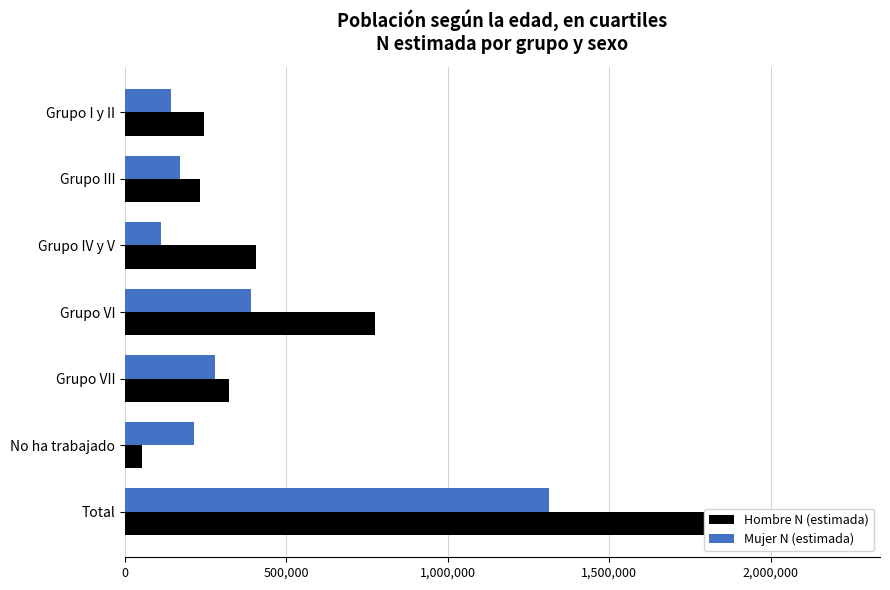

How many bars are there in each group?

2